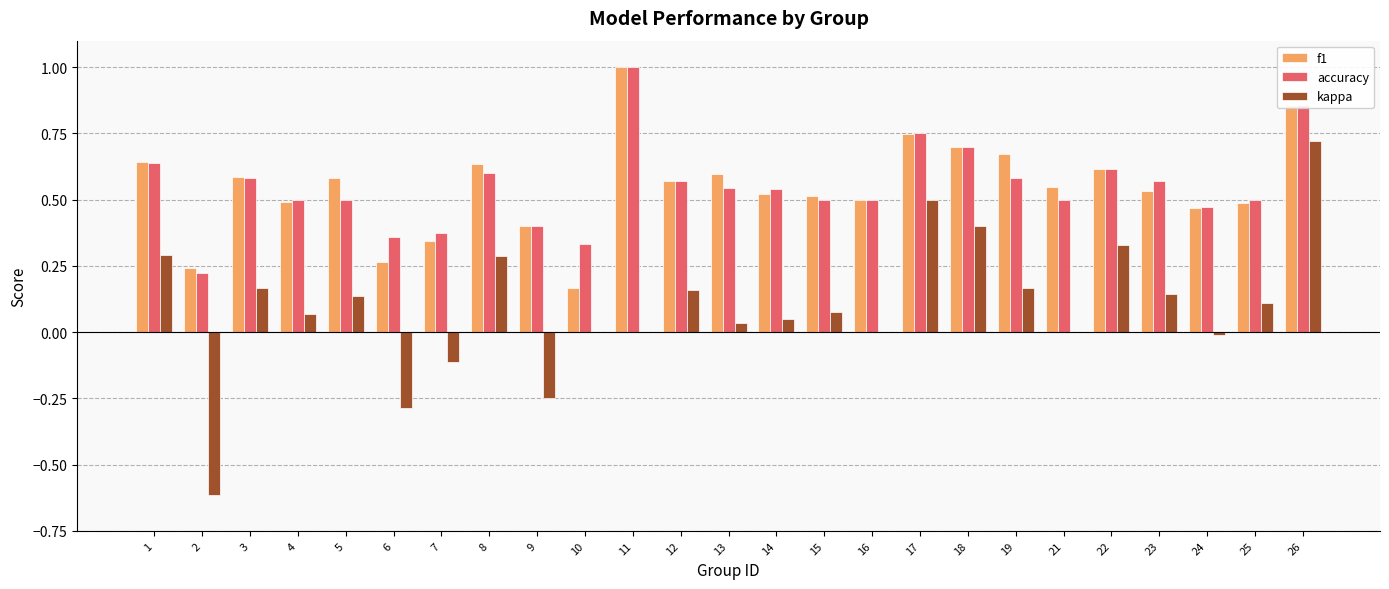

Is it true that accuracy equals 0.4 at 7?

True